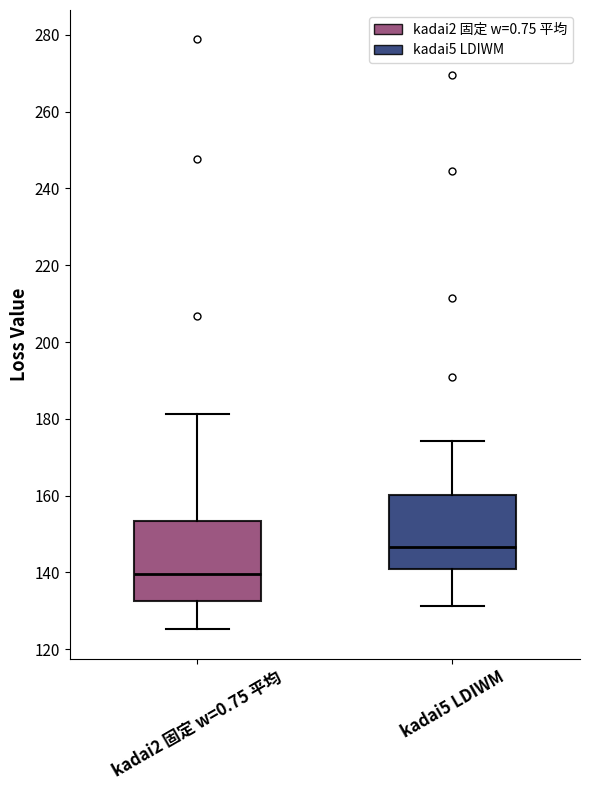

Reading left to right, transcribe this box plot: for each box, give where its median line is, the range the box spans, and where its two whiskers end, as read against the y-axis. The values are not printed on the chart, so give them approximately, as read against the axis.

kadai2 固定 w=0.75 平均: median 140, box 132 to 154, whiskers 126 to 182
kadai5 LDIWM: median 146, box 140 to 160, whiskers 132 to 174